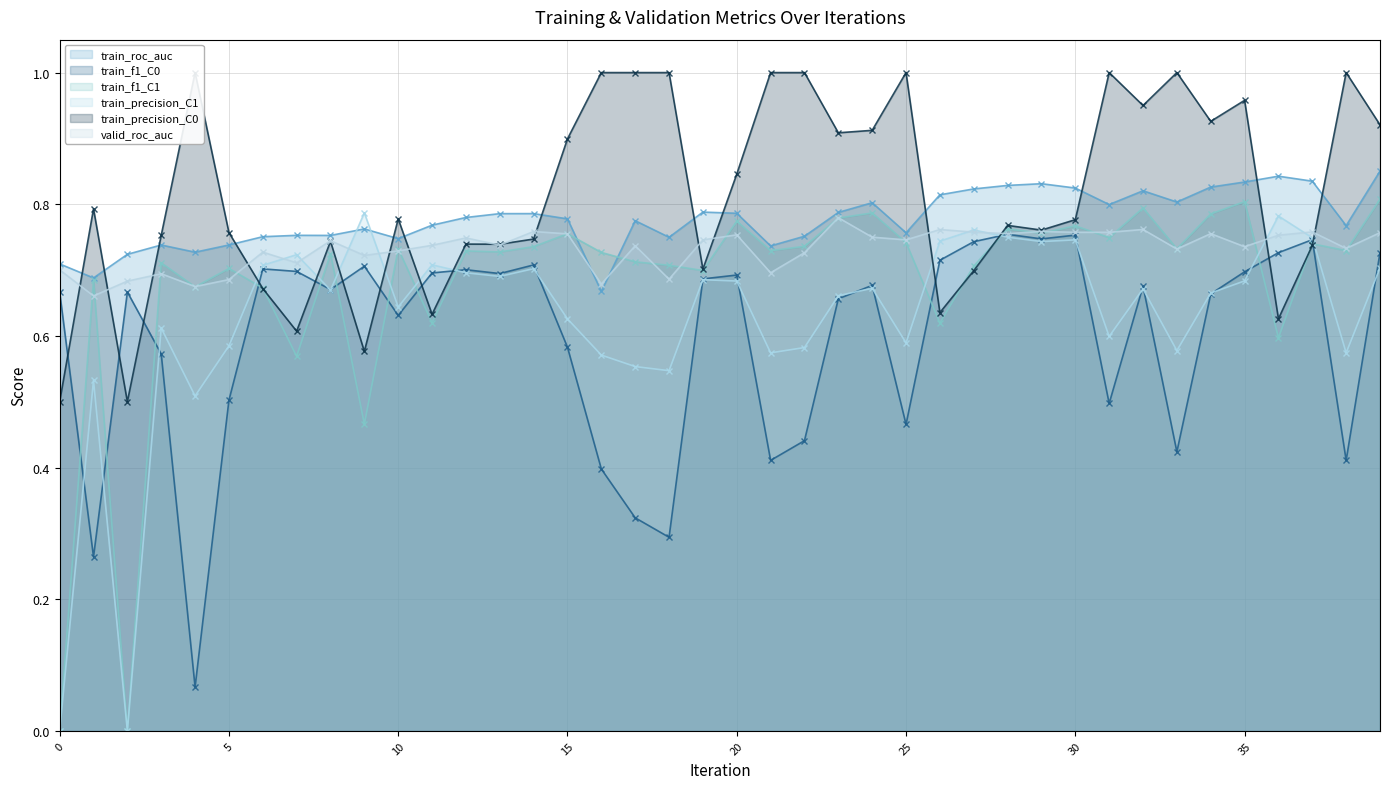

Reading left to right, list all the values displayed in this chart.

train_roc_auc: 0=0.7	1=0.7	2=0.7	3=0.7	4=0.7	5=0.7	6=0.8	7=0.8	8=0.8	9=0.8	10=0.7	11=0.8	12=0.8	13=0.8	14=0.8	15=0.8	16=0.7	17=0.8	18=0.7	19=0.8	20=0.8	21=0.7	22=0.8	23=0.8	24=0.8	25=0.8	26=0.8	27=0.8	28=0.8	29=0.8	30=0.8	31=0.8	32=0.8	33=0.8	34=0.8	35=0.8	36=0.8	37=0.8	38=0.8	39=0.9
train_f1_C0: 0=0.7	1=0.3	2=0.7	3=0.6	4=0.1	5=0.5	6=0.7	7=0.7	8=0.7	9=0.7	10=0.6	11=0.7	12=0.7	13=0.7	14=0.7	15=0.6	16=0.4	17=0.3	18=0.3	19=0.7	20=0.7	21=0.4	22=0.4	23=0.7	24=0.7	25=0.5	26=0.7	27=0.7	28=0.8	29=0.7	30=0.8	31=0.5	32=0.7	33=0.4	34=0.7	35=0.7	36=0.7	37=0.7	38=0.4	39=0.7
train_f1_C1: 0=0.0	1=0.7	2=0.0	3=0.7	4=0.7	5=0.7	6=0.7	7=0.6	8=0.7	9=0.5	10=0.7	11=0.6	12=0.7	13=0.7	14=0.7	15=0.8	16=0.7	17=0.7	18=0.7	19=0.7	20=0.8	21=0.7	22=0.7	23=0.8	24=0.8	25=0.7	26=0.6	27=0.7	28=0.8	29=0.8	30=0.8	31=0.7	32=0.8	33=0.7	34=0.8	35=0.8	36=0.6	37=0.7	38=0.7	39=0.8
train_precision_C1: 0=0.0	1=0.5	2=0.0	3=0.6	4=0.5	5=0.6	6=0.7	7=0.7	8=0.7	9=0.8	10=0.6	11=0.7	12=0.7	13=0.7	14=0.7	15=0.6	16=0.6	17=0.6	18=0.5	19=0.7	20=0.7	21=0.6	22=0.6	23=0.7	24=0.7	25=0.6	26=0.7	27=0.8	28=0.8	29=0.7	30=0.7	31=0.6	32=0.7	33=0.6	34=0.7	35=0.7	36=0.8	37=0.7	38=0.6	39=0.7
train_precision_C0: 0=0.5	1=0.8	2=0.5	3=0.8	4=1.0	5=0.8	6=0.7	7=0.6	8=0.7	9=0.6	10=0.8	11=0.6	12=0.7	13=0.7	14=0.7	15=0.9	16=1.0	17=1.0	18=1.0	19=0.7	20=0.8	21=1.0	22=1.0	23=0.9	24=0.9	25=1.0	26=0.6	27=0.7	28=0.8	29=0.8	30=0.8	31=1.0	32=0.9	33=1.0	34=0.9	35=1.0	36=0.6	37=0.7	38=1.0	39=0.9
valid_roc_auc: 0=0.7	1=0.7	2=0.7	3=0.7	4=0.7	5=0.7	6=0.7	7=0.7	8=0.7	9=0.7	10=0.7	11=0.7	12=0.7	13=0.7	14=0.8	15=0.8	16=0.7	17=0.7	18=0.7	19=0.7	20=0.8	21=0.7	22=0.7	23=0.8	24=0.8	25=0.7	26=0.8	27=0.8	28=0.8	29=0.8	30=0.8	31=0.8	32=0.8	33=0.7	34=0.8	35=0.7	36=0.8	37=0.8	38=0.7	39=0.8